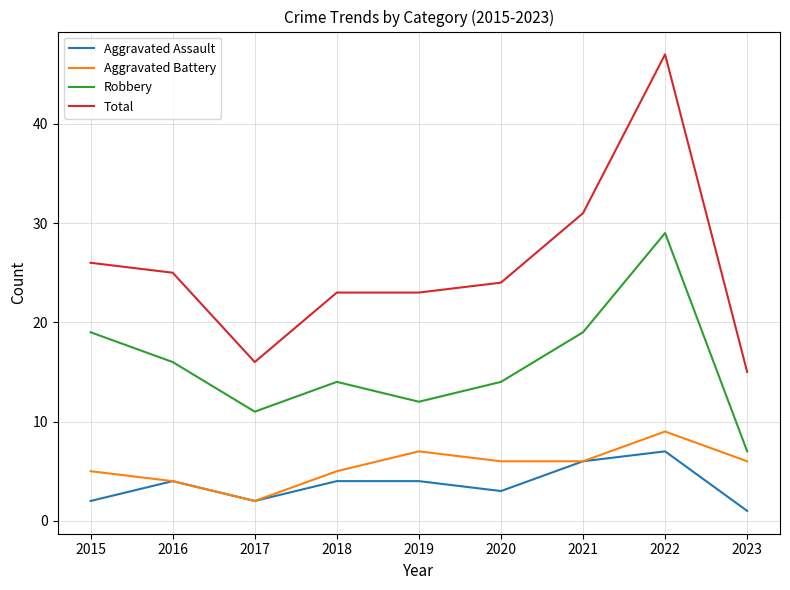

True or false: Robbery and Aggravated Battery intersect in this chart.

False